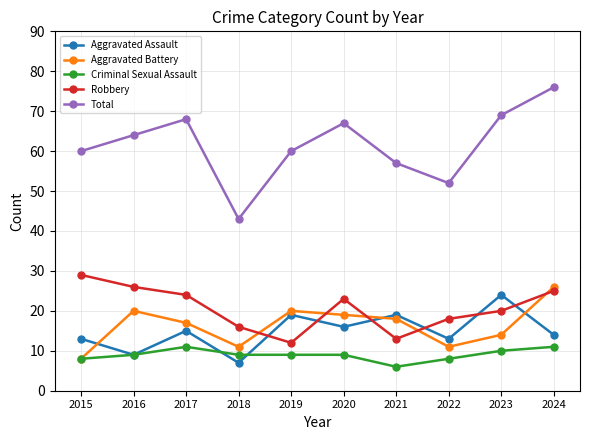

True or false: Total and Aggravated Assault cross at least once.

False